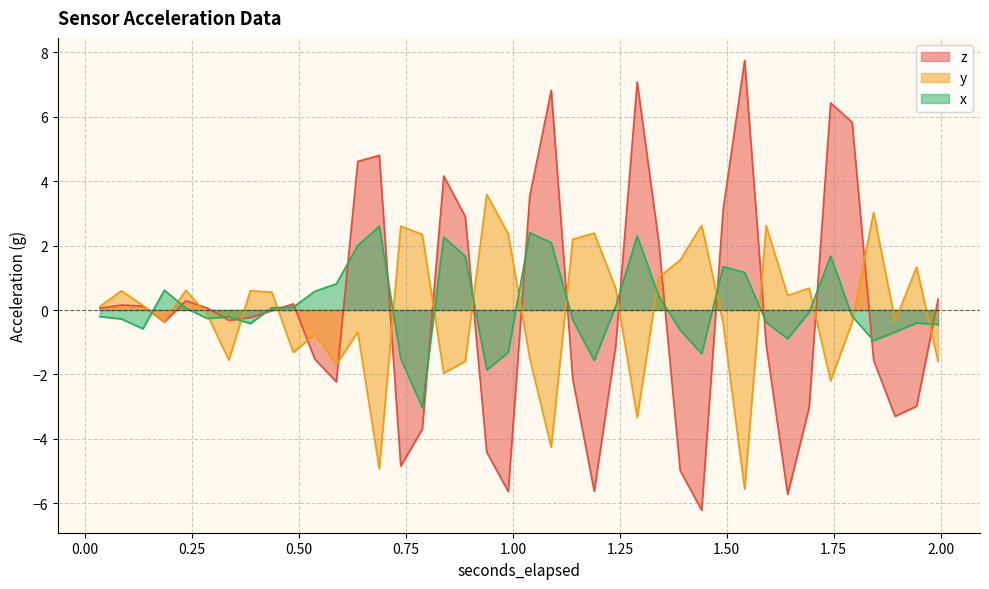

Where is x nearest to the value 0?

0.235378173828125